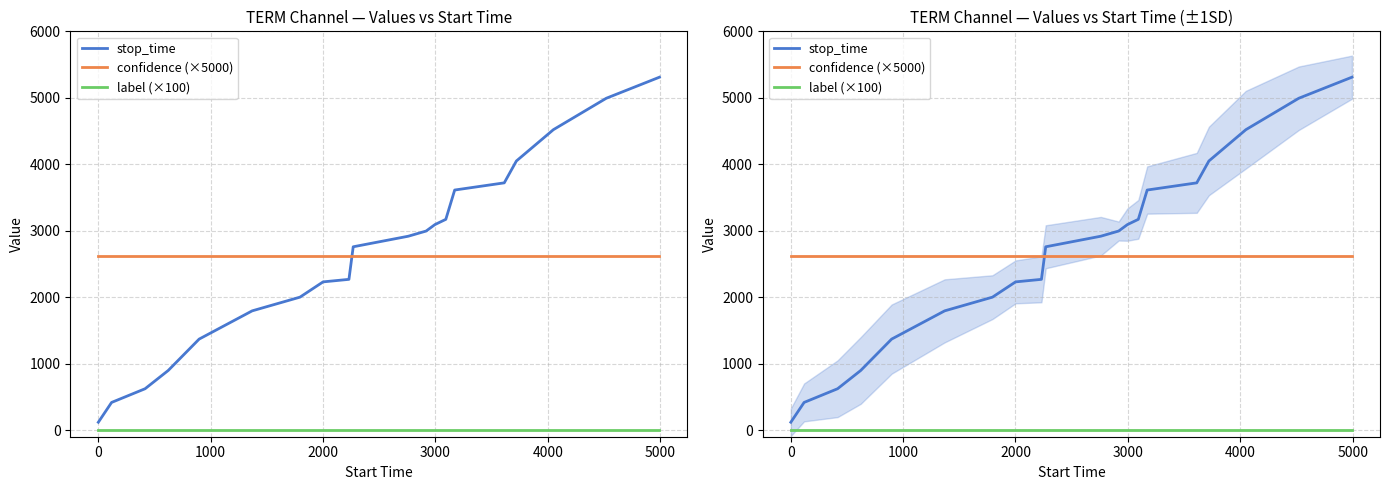

Which series has the largest total across all categories?

stop_time